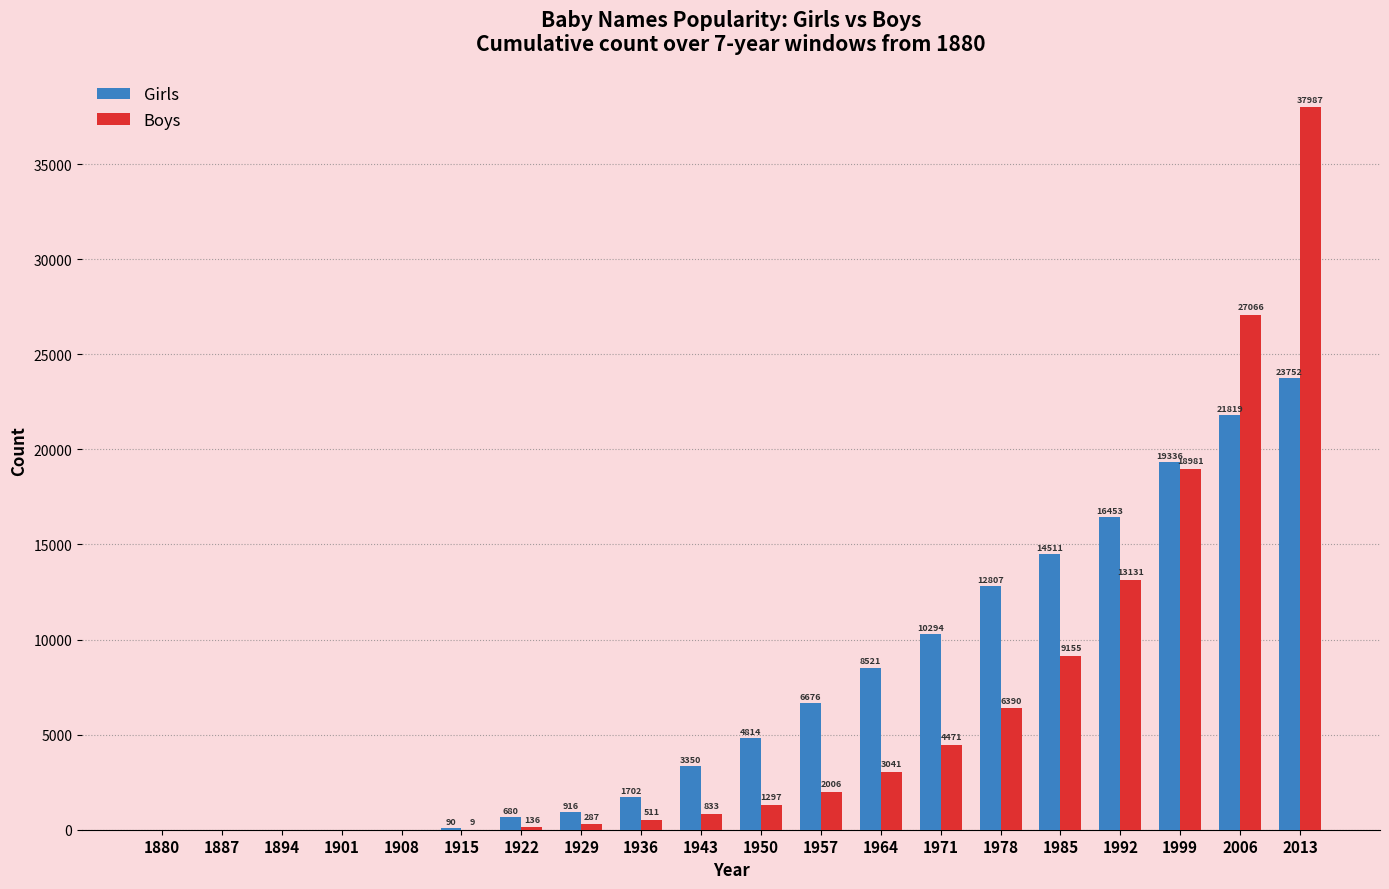

The Boys series shows -16736 at 1887. True or false?

False